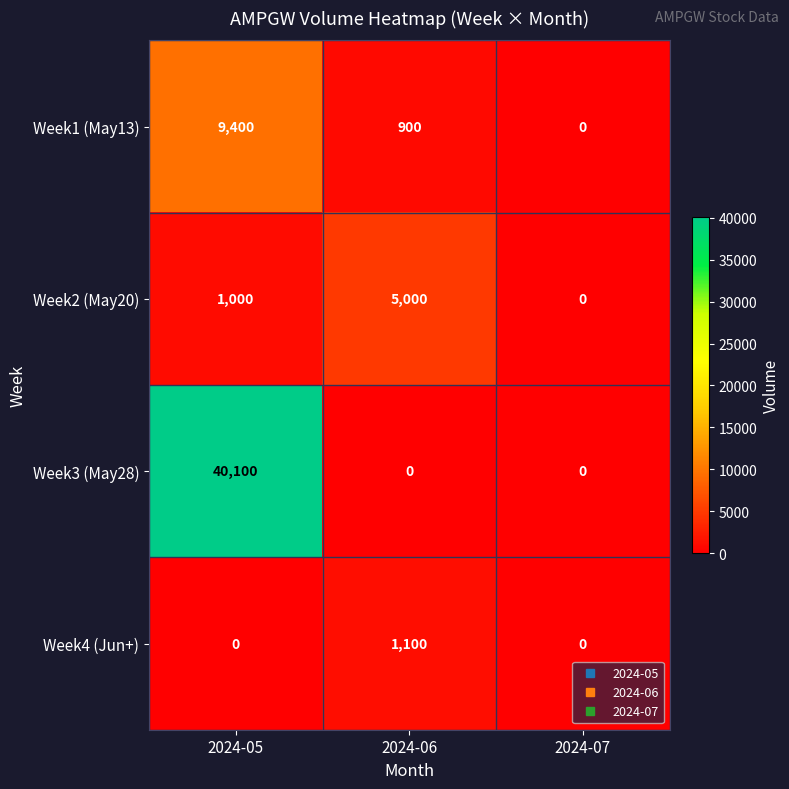

Where does the Week1 (May13) series first go above 900?

2024-05